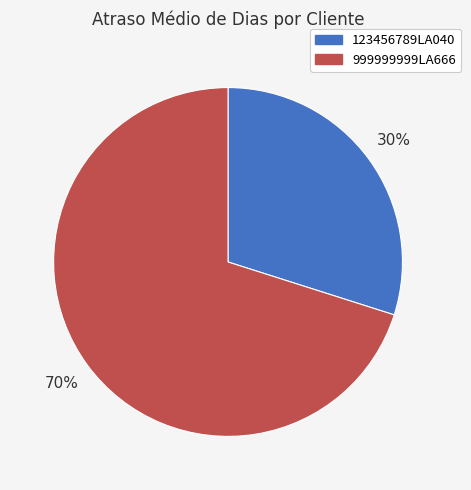

What is the ratio of the value at 999999999LA666 to the value at 123456789LA040?

2.3